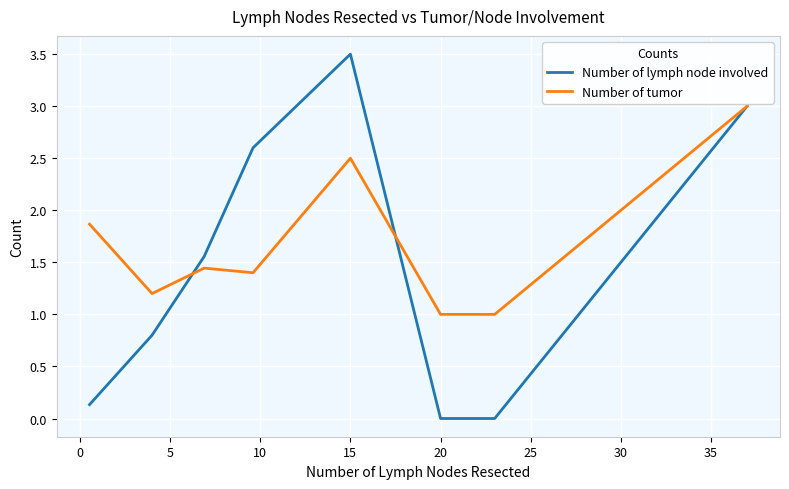

What is the maximum value for Number of tumor?

3.0